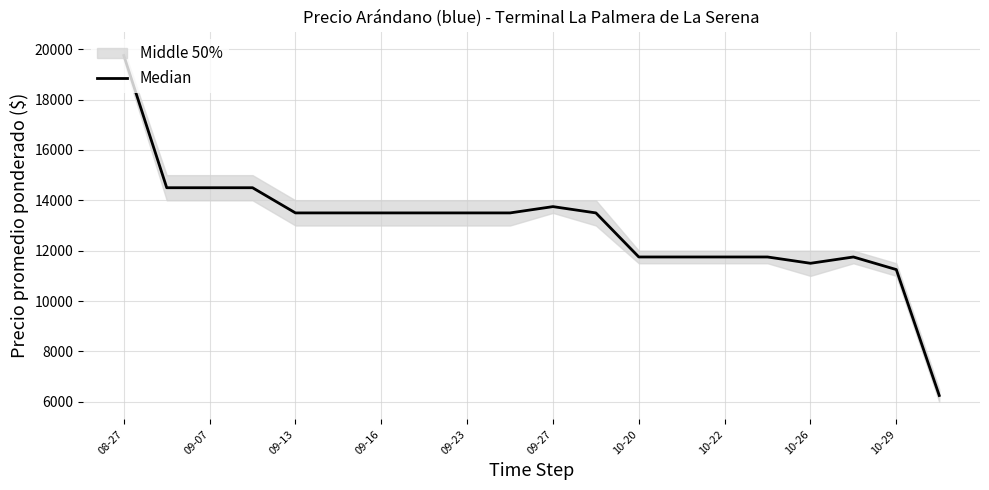

What is the average value?

12962